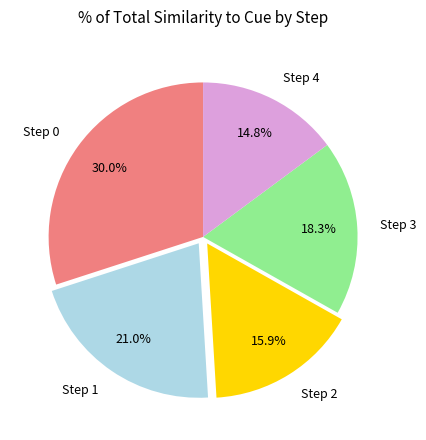

To the nearest percent, what is the difference between the largest and smallest slice percentages?

15%